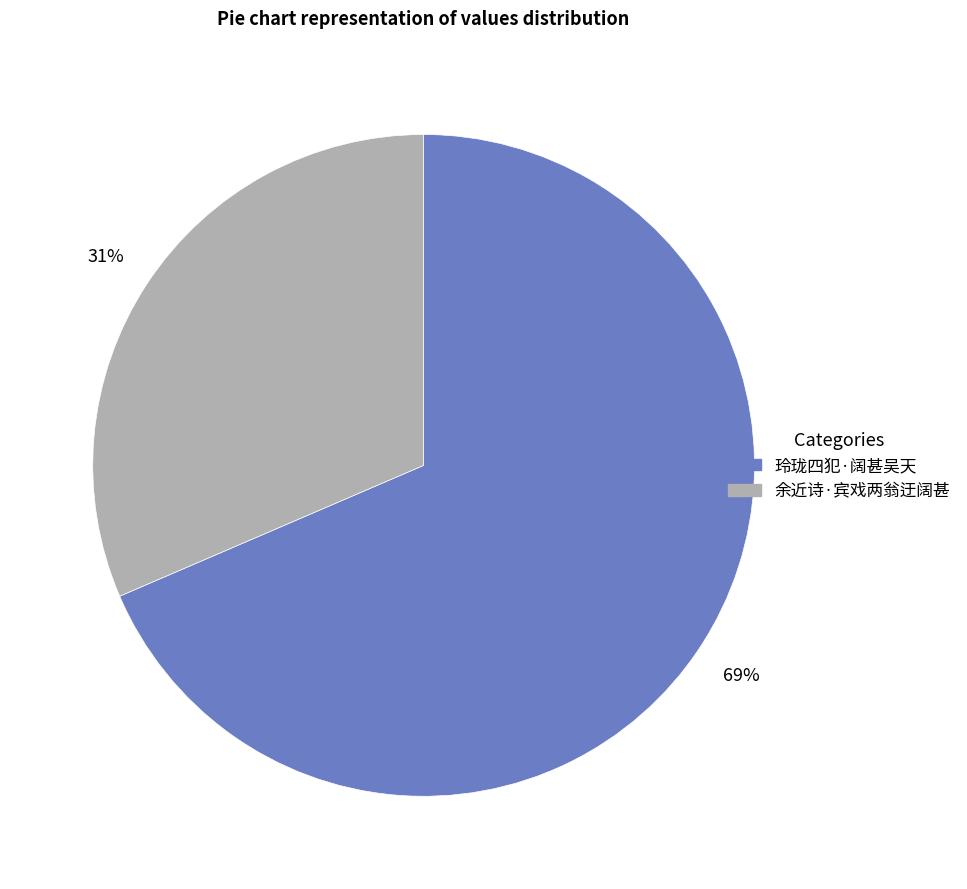

Rank the categories by value from lowest to highest.

余近诗·宾戏两翁迂阔甚, 玲珑四犯·阔甚吴天